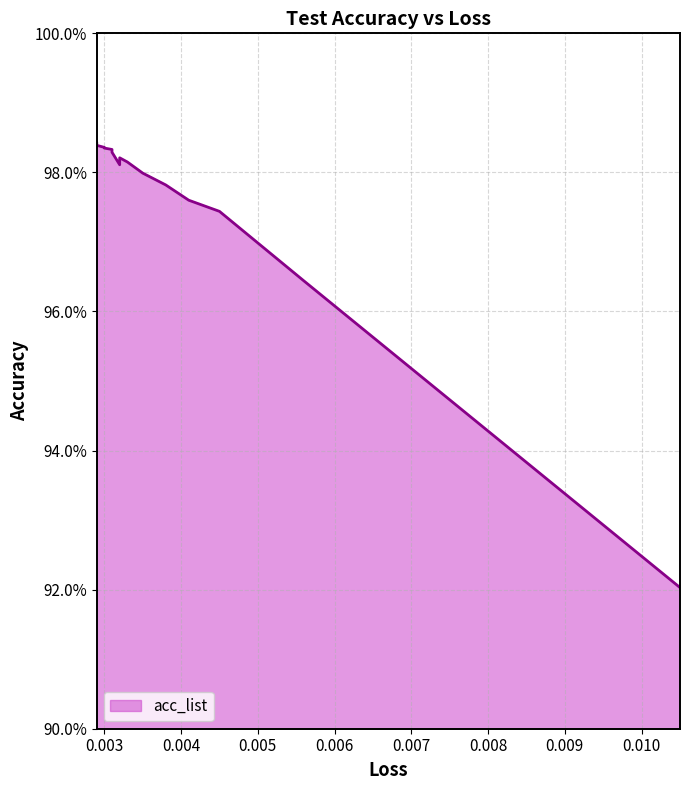

What is the smallest value displayed?

0.9